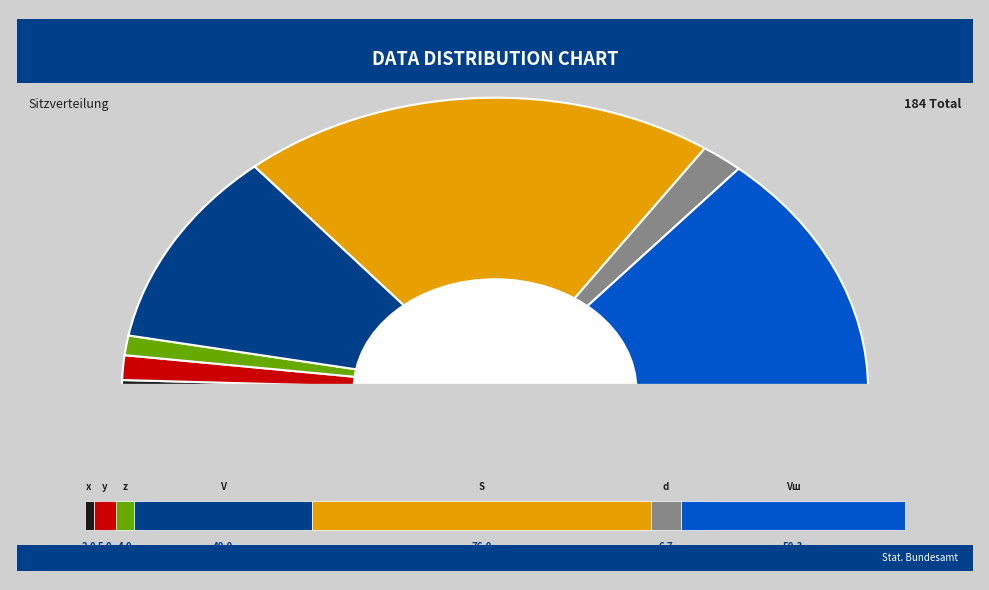

True or false: x accounts for 11% of the total.

False